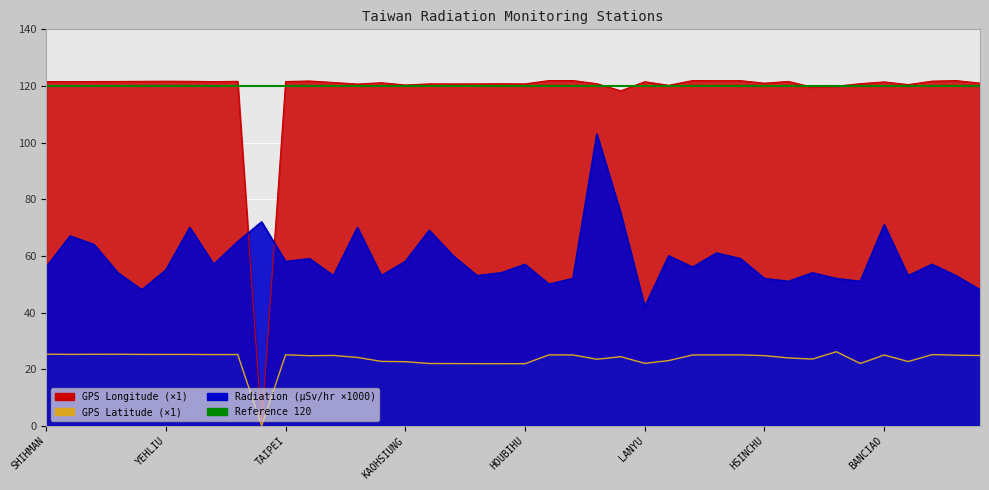

Reading right to left, transcribe all the data shown in this chart.

GPS Latitude: JHUBEI=24.8	TOUCHENG=24.9	KEELUNG=25.1	PINGTONG=22.7	BANCIAO=25.0	MANJHOU=22.0	MATZU=26.2	PENGHU=23.6	HUALINE=24.0	HSINCHU=24.8	SANGANG=25.1	SHUANGSI=25.0	LUNGMEN=25.0	TAINAN=23.0	LANYU=22.1	KINMEN=24.4	ALISHAN=23.5	GONGLIAO=25.0	AODI=25.1	HOUBIHU=21.9	KENTING=21.9	TAKUANG=21.9	LUNGCHUAN=22.0	HENGCHUN=22.0	KAOHSIUNG=22.6	TAITUNG=22.8	TAICHUNG=24.1	LUNGTAN=24.8	ILAN=24.8	TAIPEI=25.1	WANLI=0.0	TAPING=25.2	YANGMINSHAN=25.2	TAPERNG=25.2	YEHLIU=25.2	CHINSHAN=25.2	MAOLIN=25.3	SHIHBENGSHAN=25.3	SHANGI=25.2	SHIHMAN=25.3
GPS Longitude: JHUBEI=121.0	TOUCHENG=121.9	KEELUNG=121.7	PINGTONG=120.5	BANCIAO=121.4	MANJHOU=120.8	MATZU=119.9	PENGHU=119.6	HUALINE=121.6	HSINCHU=121.0	SANGANG=121.9	SHUANGSI=121.9	LUNGMEN=121.9	TAINAN=120.2	LANYU=121.5	KINMEN=118.3	ALISHAN=120.8	GONGLIAO=121.9	AODI=121.9	HOUBIHU=120.7	KENTING=120.8	TAKUANG=120.7	LUNGCHUAN=120.7	HENGCHUN=120.8	KAOHSIUNG=120.3	TAITUNG=121.2	TAICHUNG=120.7	LUNGTAN=121.2	ILAN=121.8	TAIPEI=121.6	WANLI=0.0	TAPING=121.6	YANGMINSHAN=121.5	TAPERNG=121.7	YEHLIU=121.7	CHINSHAN=121.6	MAOLIN=121.6	SHIHBENGSHAN=121.6	SHANGI=121.5	SHIHMAN=121.6
Radiation (microSv/hr): JHUBEI=48.0	TOUCHENG=53.0	KEELUNG=57.0	PINGTONG=53.0	BANCIAO=71.0	MANJHOU=51.0	MATZU=52.0	PENGHU=54.0	HUALINE=51.0	HSINCHU=52.0	SANGANG=59.0	SHUANGSI=61.0	LUNGMEN=56.0	TAINAN=60.0	LANYU=42.0	KINMEN=75.0	ALISHAN=103.0	GONGLIAO=52.0	AODI=50.0	HOUBIHU=57.0	KENTING=54.0	TAKUANG=53.0	LUNGCHUAN=60.0	HENGCHUN=69.0	KAOHSIUNG=58.0	TAITUNG=53.0	TAICHUNG=70.0	LUNGTAN=53.0	ILAN=59.0	TAIPEI=58.0	WANLI=72.0	TAPING=65.0	YANGMINSHAN=57.0	TAPERNG=70.0	YEHLIU=55.0	CHINSHAN=48.0	MAOLIN=54.0	SHIHBENGSHAN=64.0	SHANGI=67.0	SHIHMAN=56.0